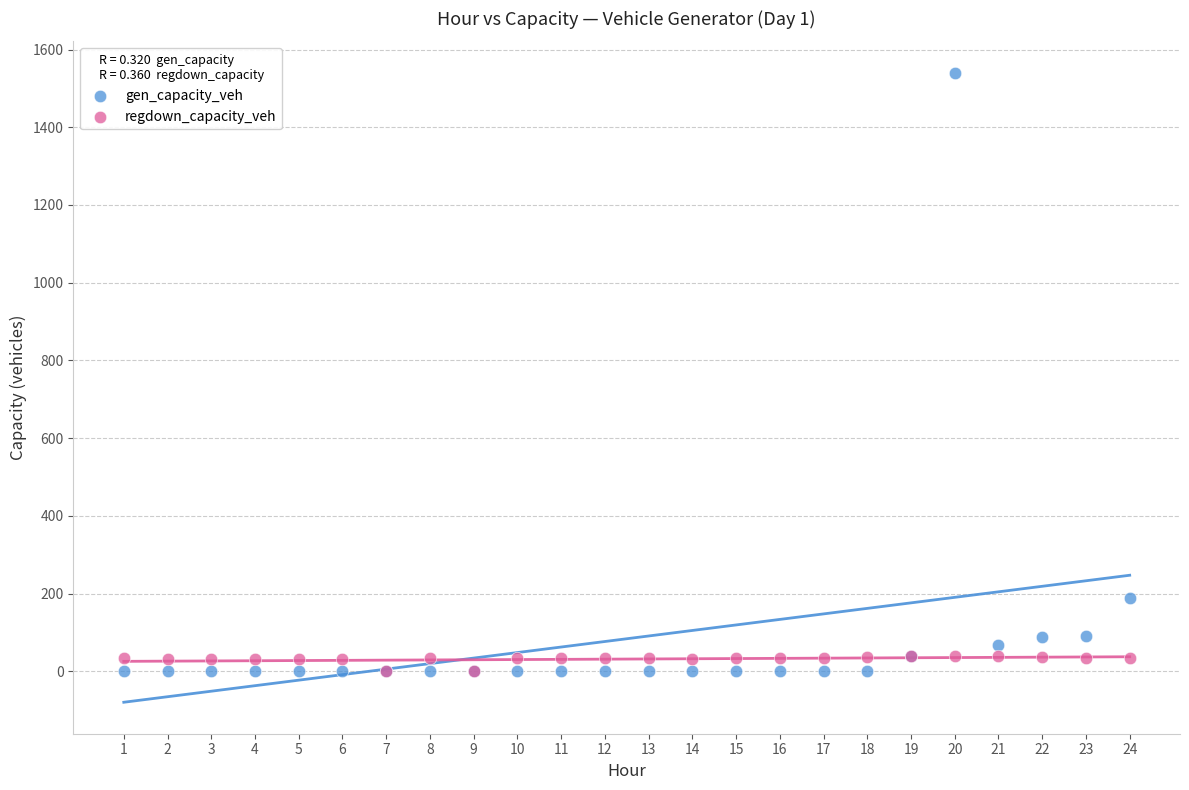

Which series has the widest spread of Y values?

gen_capacity_veh